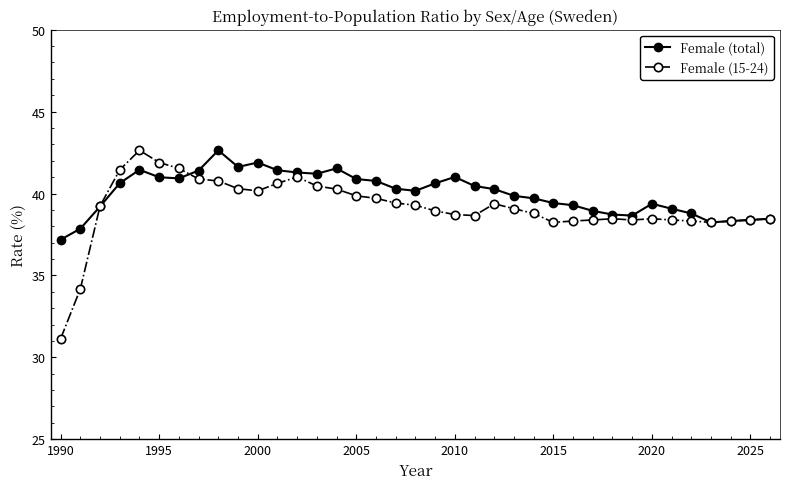

What is the maximum value for Female (total)?

42.6